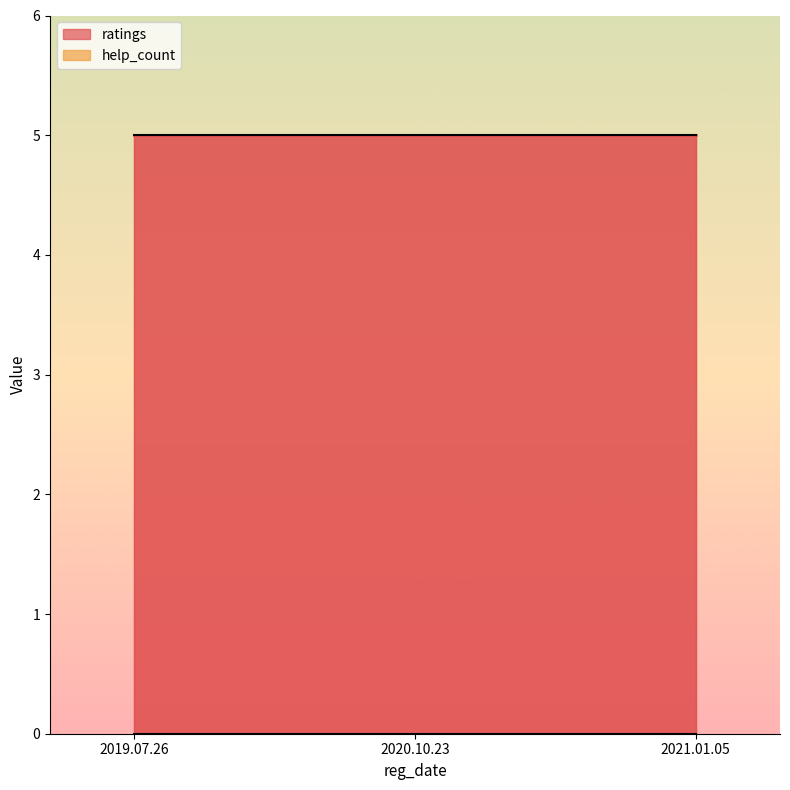

The help_count series shows 0 at 2020.10.23. True or false?

True